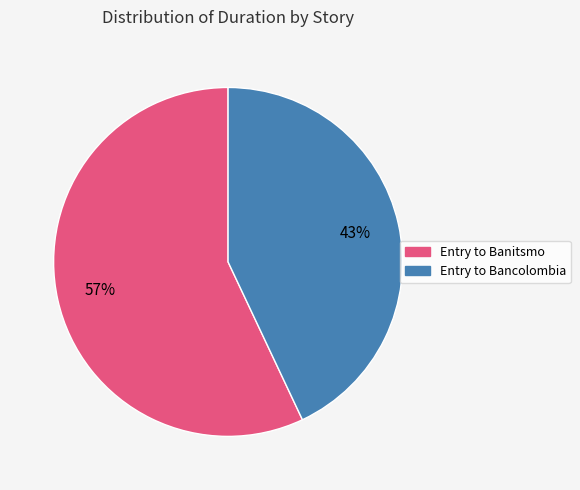

Approximately how many times larger is the value at Entry to Banitsmo compared to Entry to Bancolombia?

1.3